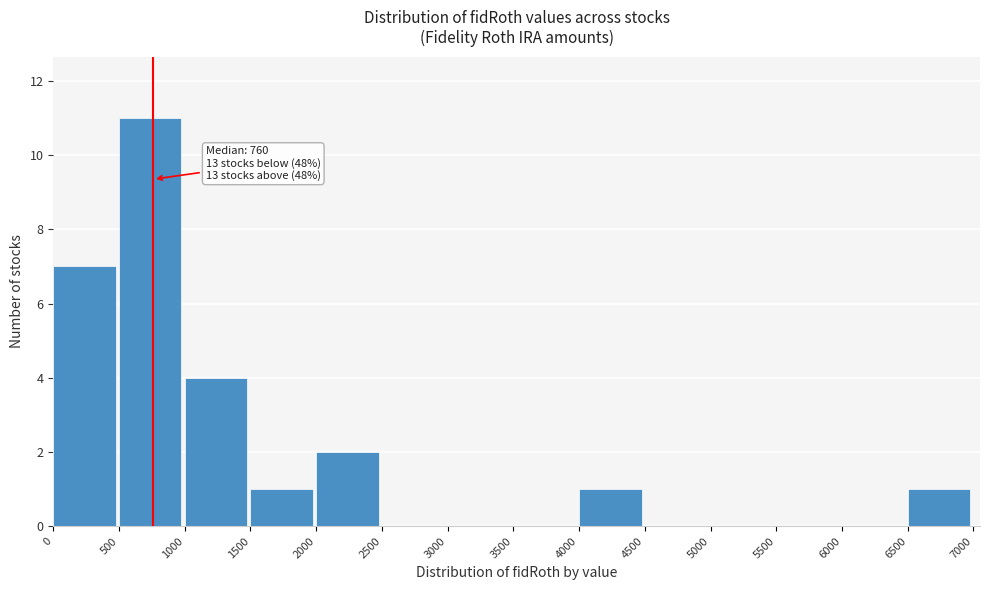

Over which range of the x-axis is the bar tallest?

500 to 1000